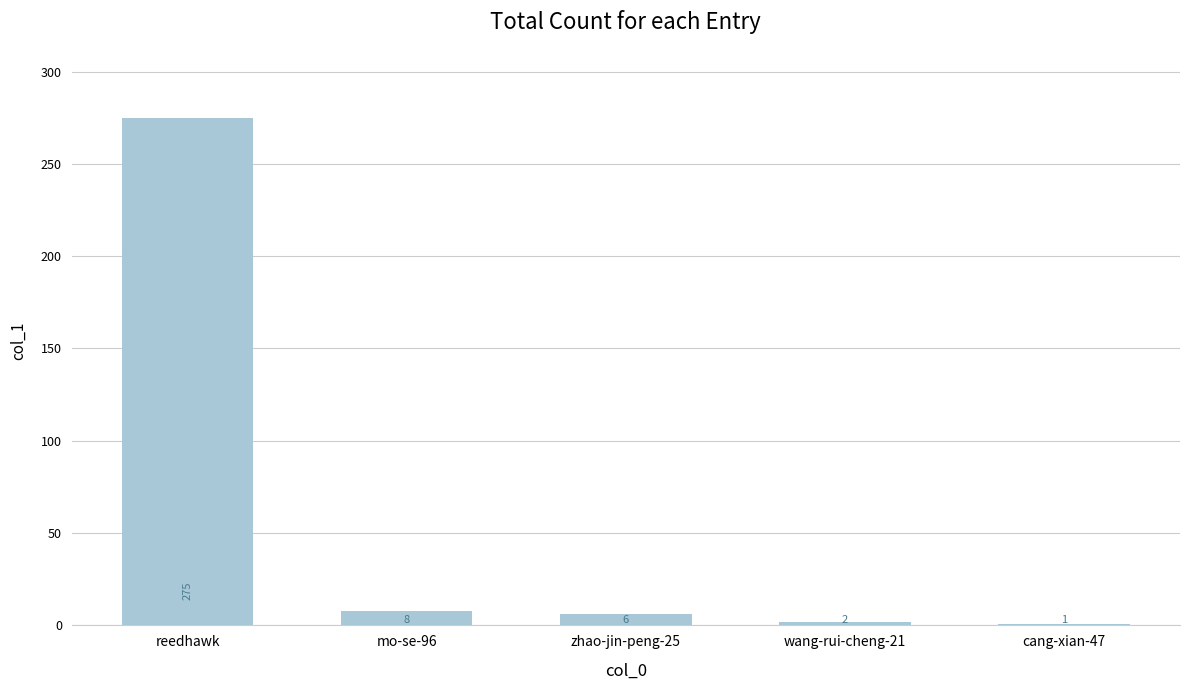

Does the chart contain stacked bars?

No